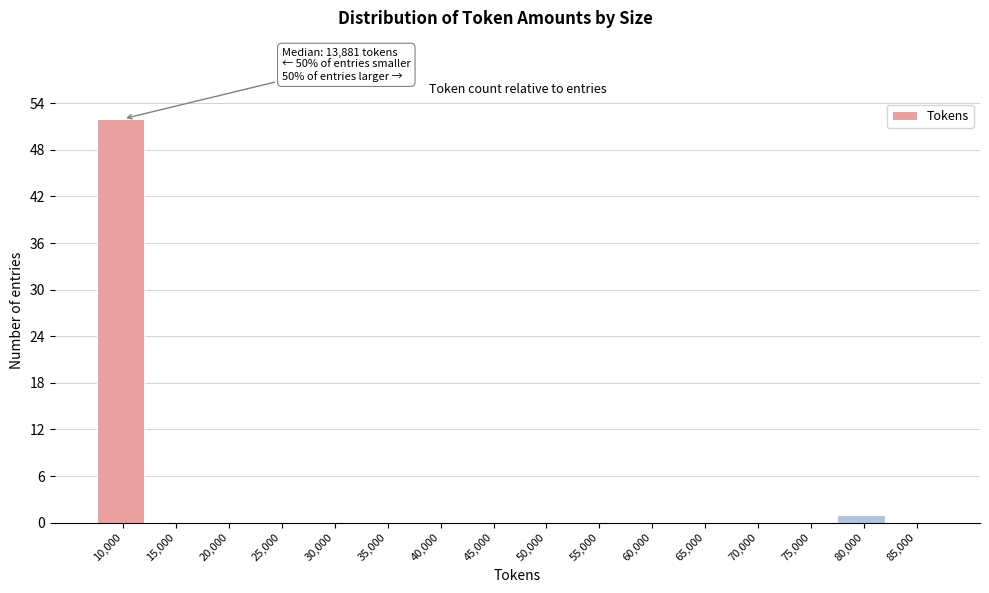

Reading left to right, list all the values displayed in this chart.

10,000=52	15,000=0	20,000=0	25,000=0	30,000=0	35,000=0	40,000=0	45,000=0	50,000=0	55,000=0	60,000=0	65,000=0	70,000=0	75,000=0	80,000=1	85,000=0